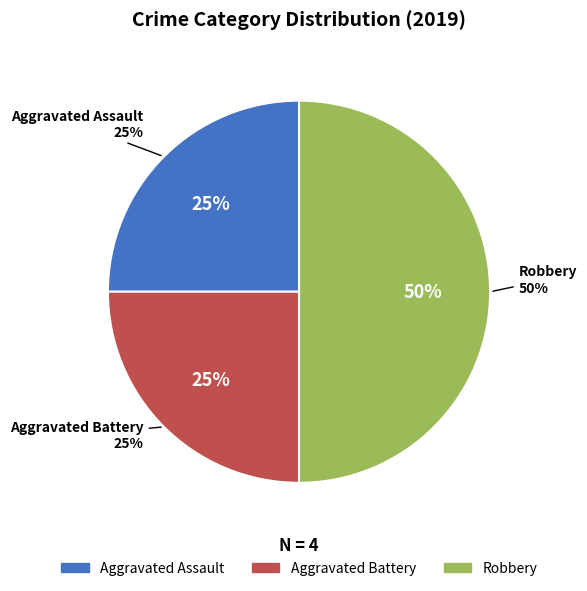

What portion of the pie excludes Aggravated Battery?

75.0%